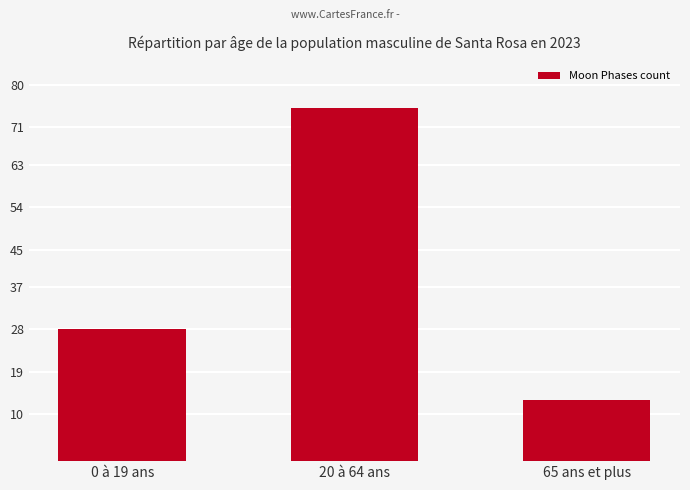

How many values are between 13 and 75?

3